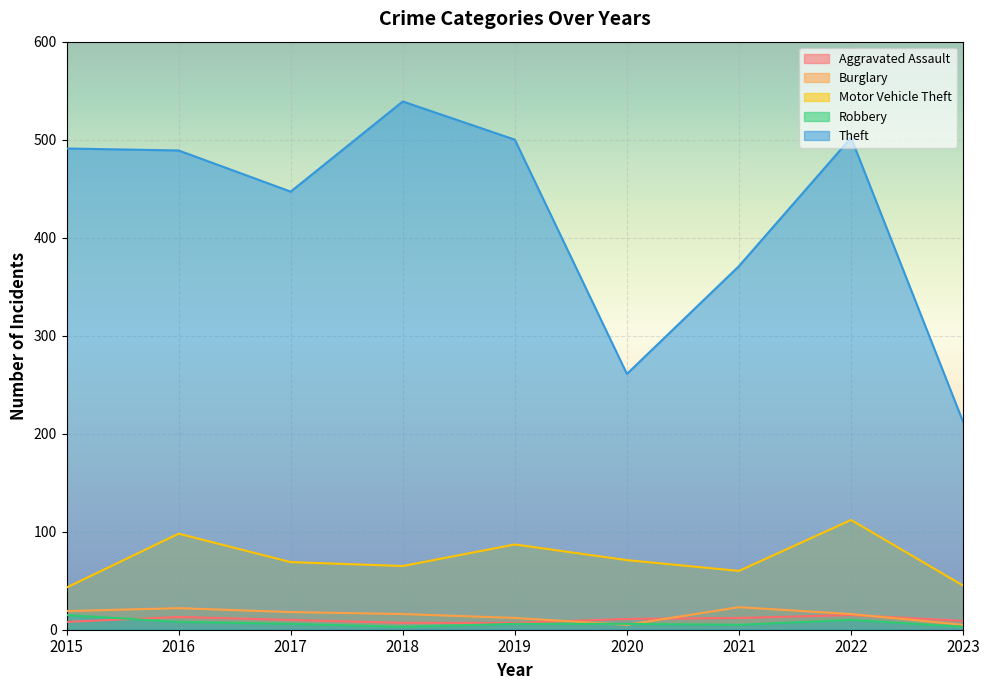

At which category does the chart reach its peak across all series?

2018